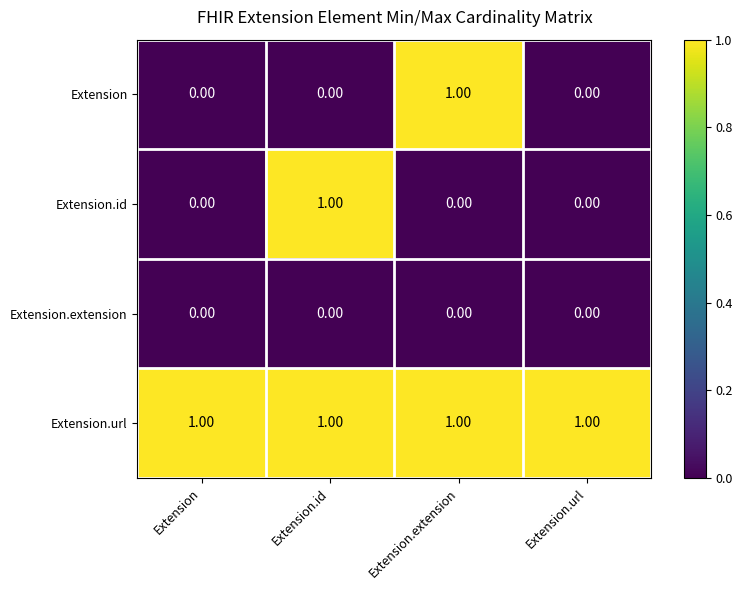

Which series has the largest total across all categories?

Extension.url